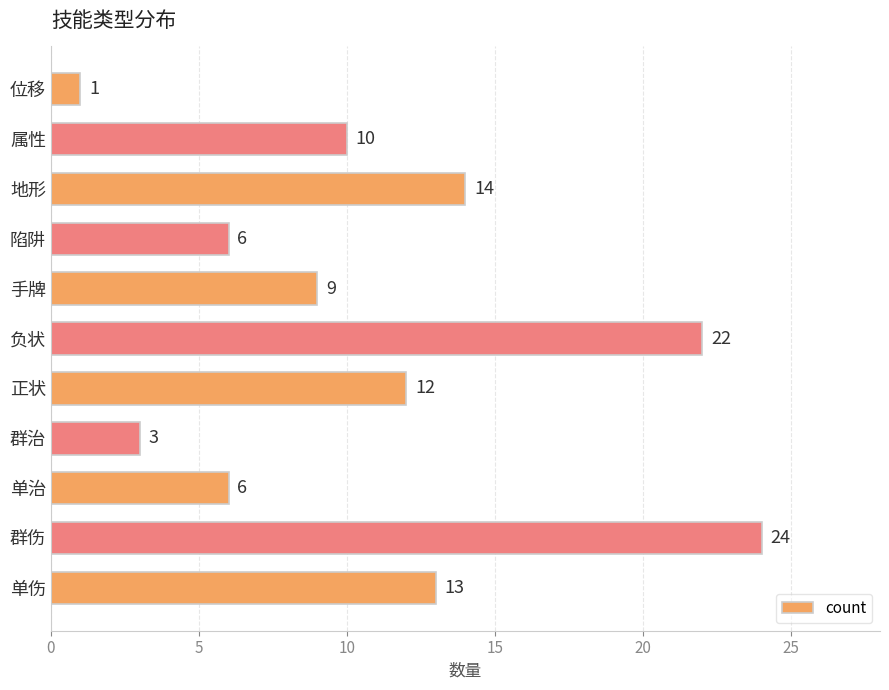

What is the sum of all values?

120